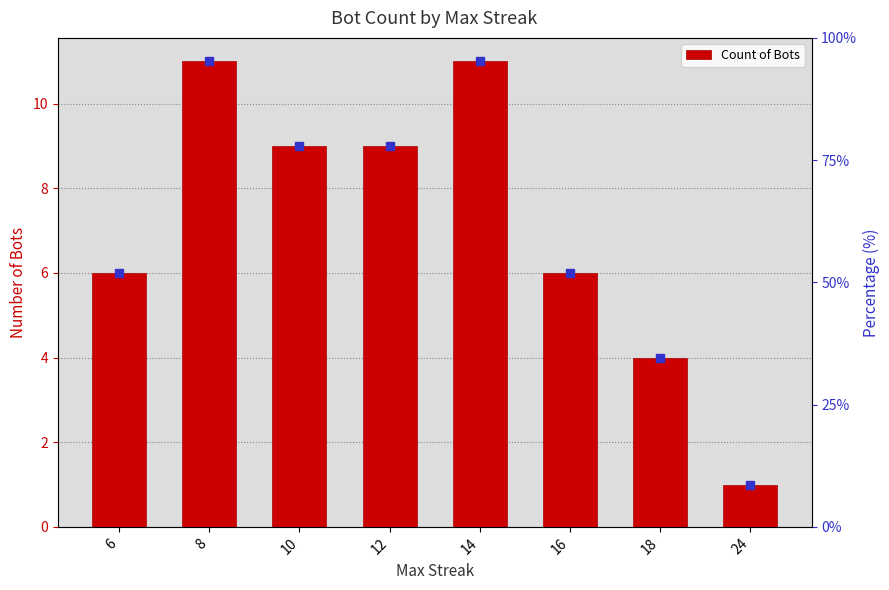

What is the difference between the maximum and minimum values?

10